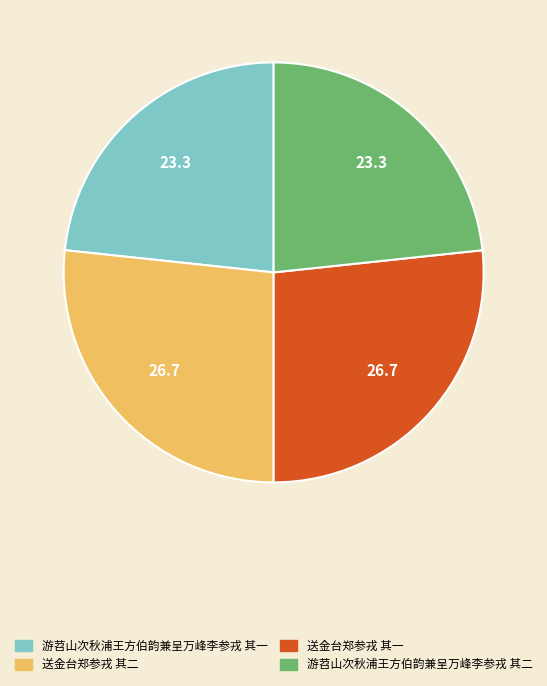

Between 游苕山次秋浦王方伯韵兼呈万峰李参戎 其一 and 送金台郑参戎 其一, which is larger?

送金台郑参戎 其一